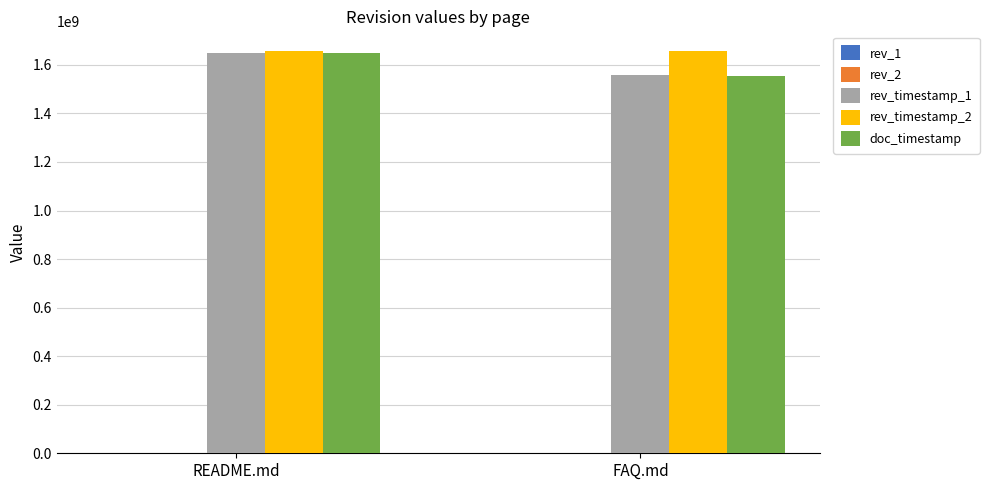

At which category is the sum across all series the highest?

README.md